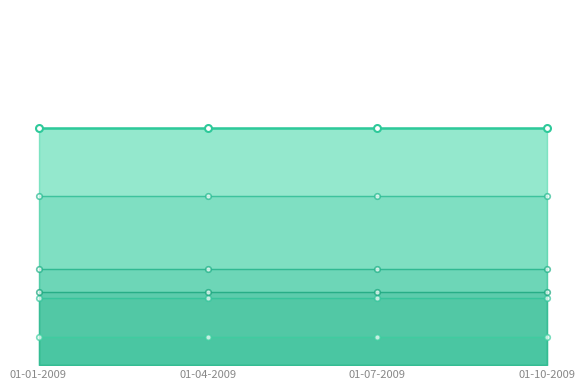

The value of MUEBLES, ARTICULOS PARA EL HOGAR at 01-10-2009 is 7.2. True or false?

True